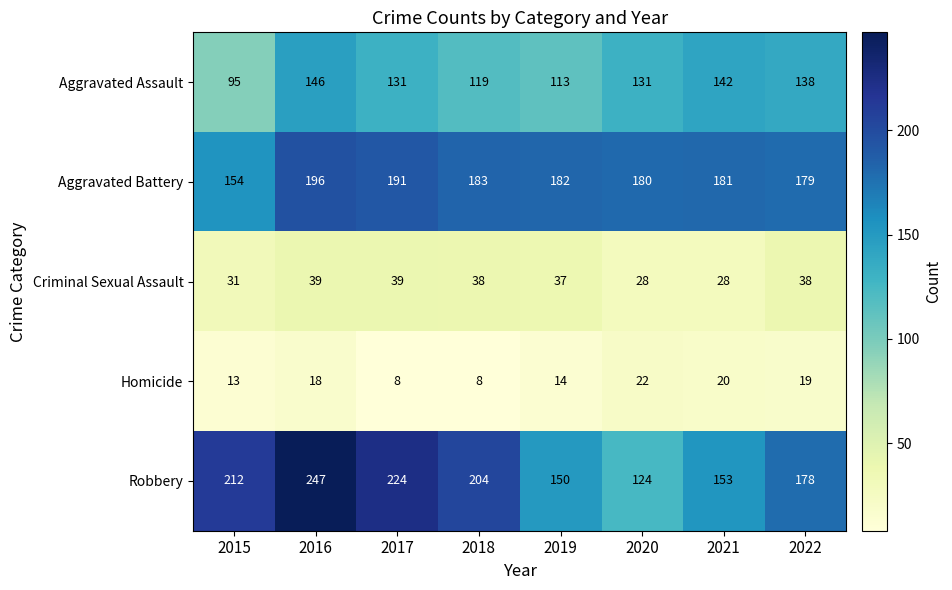

Where does the Criminal Sexual Assault series first go above 38?

2016